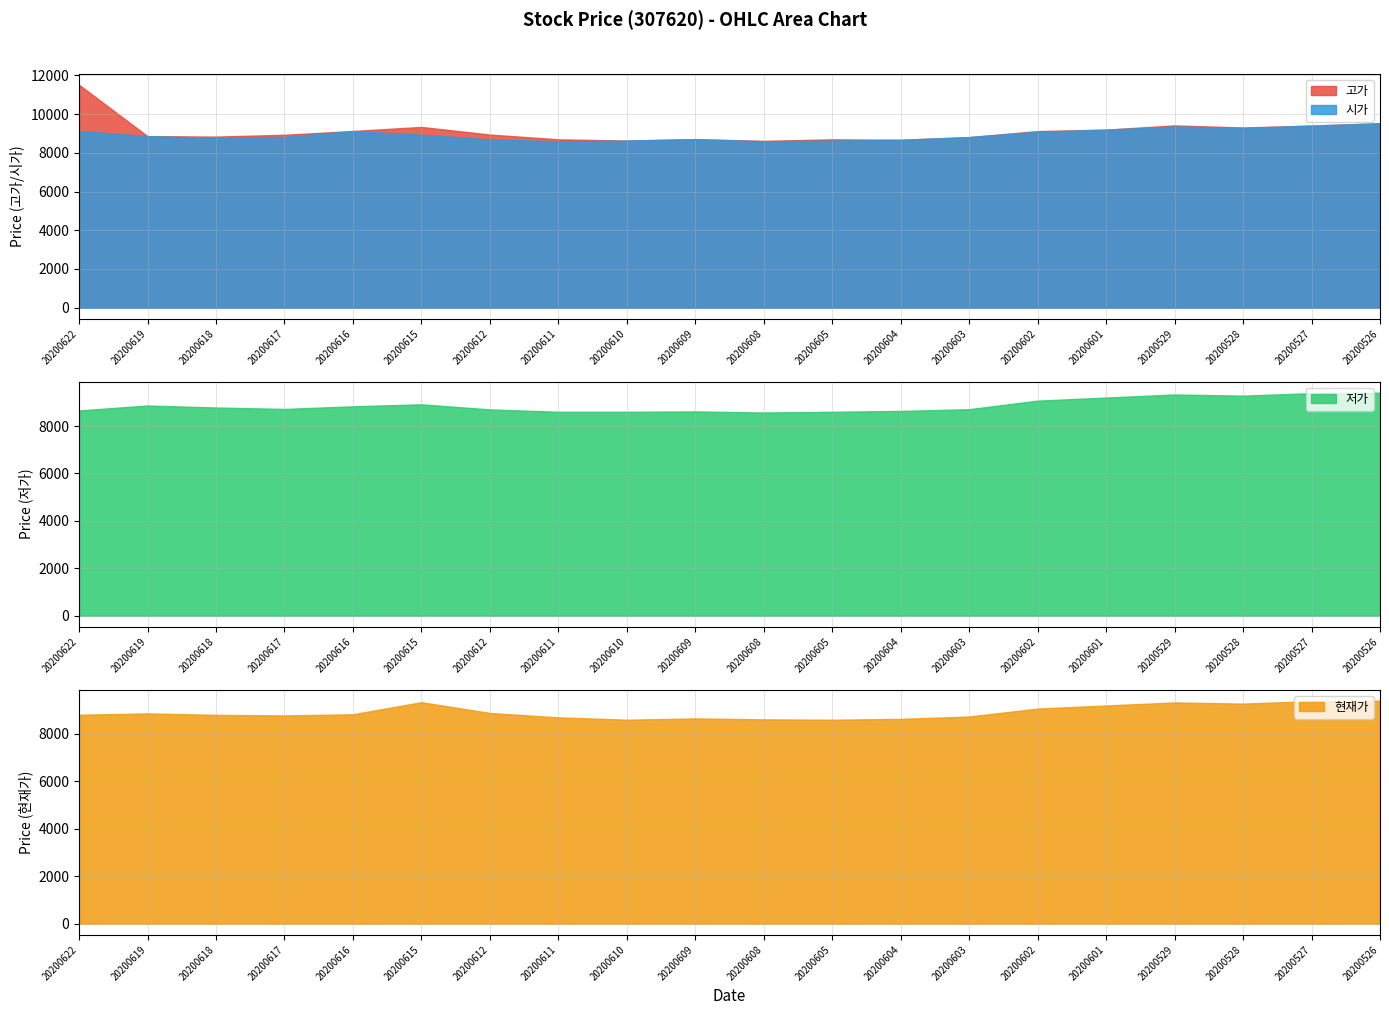

Count the number of categories in the chart.

20